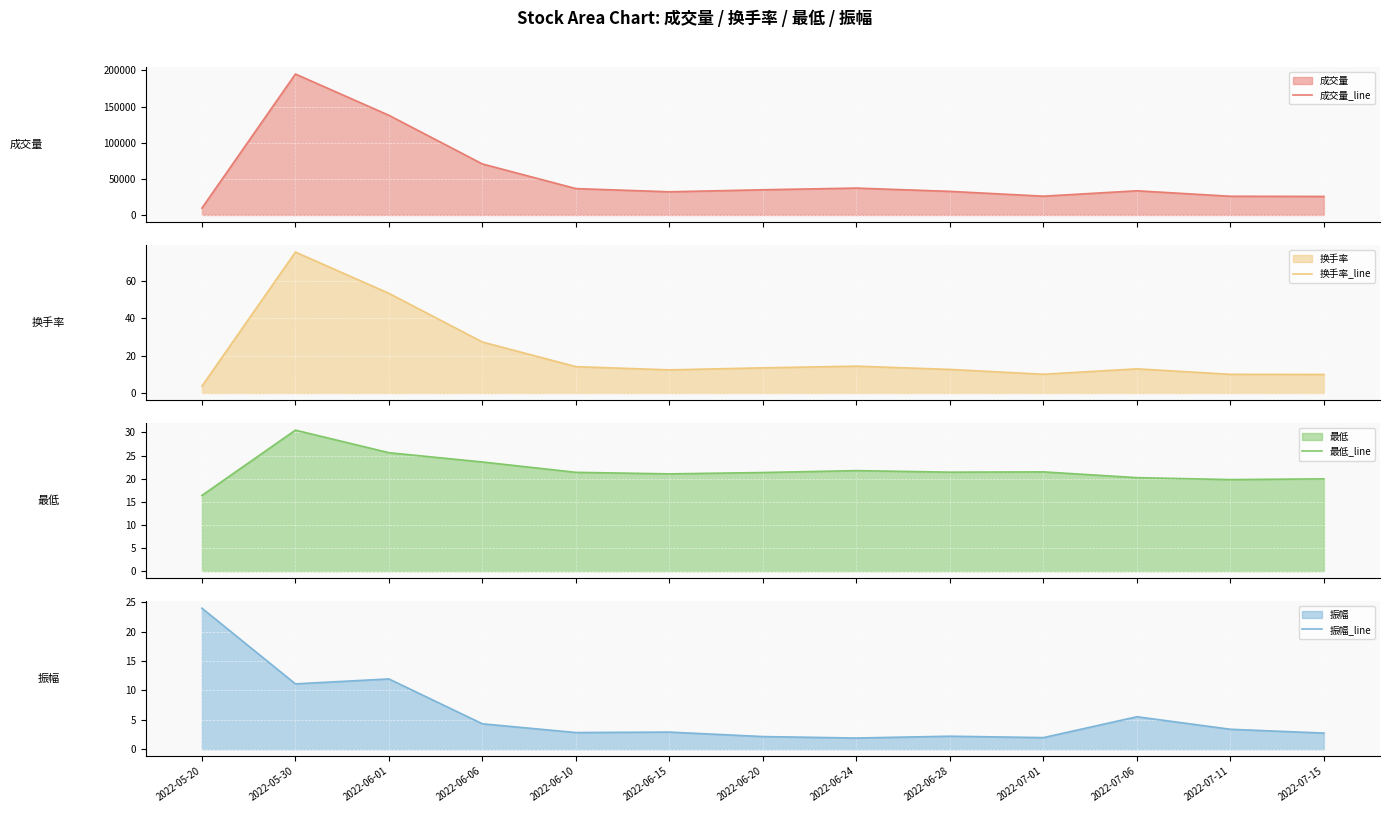

List the series in order of their peak value, lowest first.

振幅_line, 最低_line, 换手率_line, 成交量_line